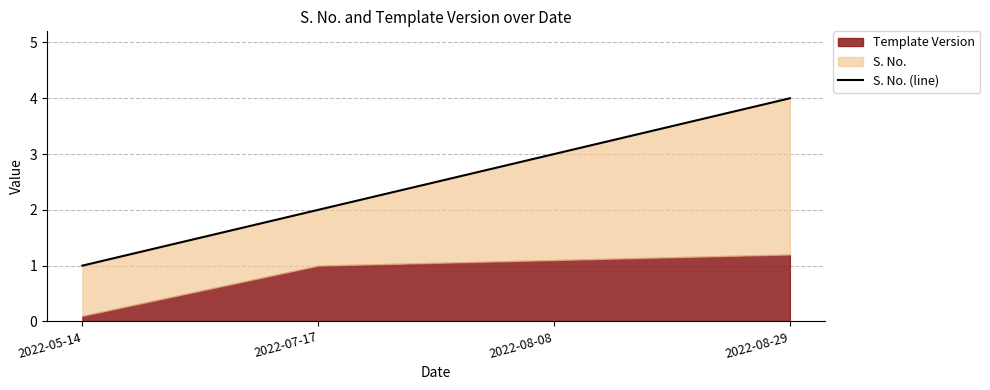

List the labels in order of value, smallest first.

2022-05-14, 2022-07-17, 2022-08-08, 2022-08-29